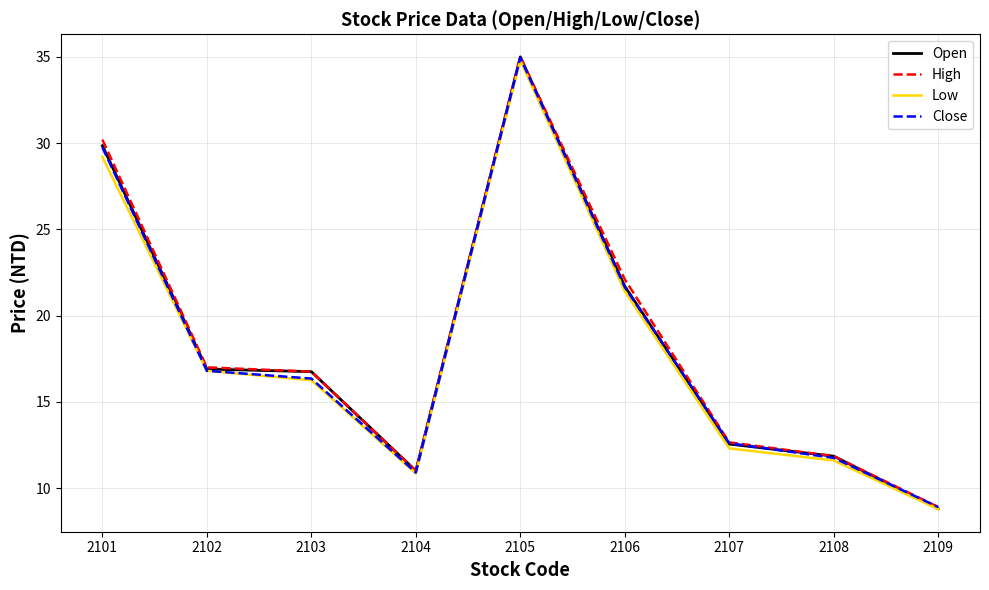

Is it true that High equals 24.2 at 2103?

False